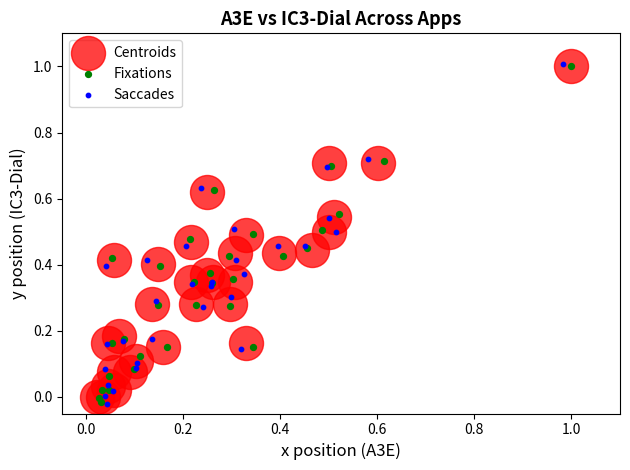

What are all the series names shown in the legend?

Centroids, Fixations, Saccades